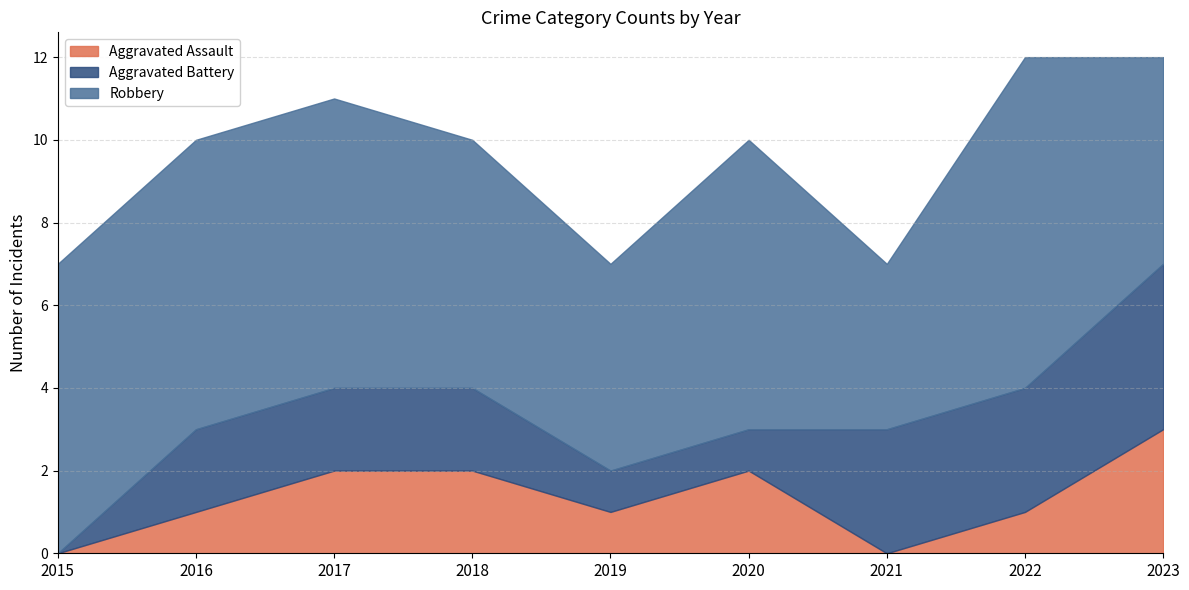

What is the sum of the Robbery values at 2018 and 2020?

13